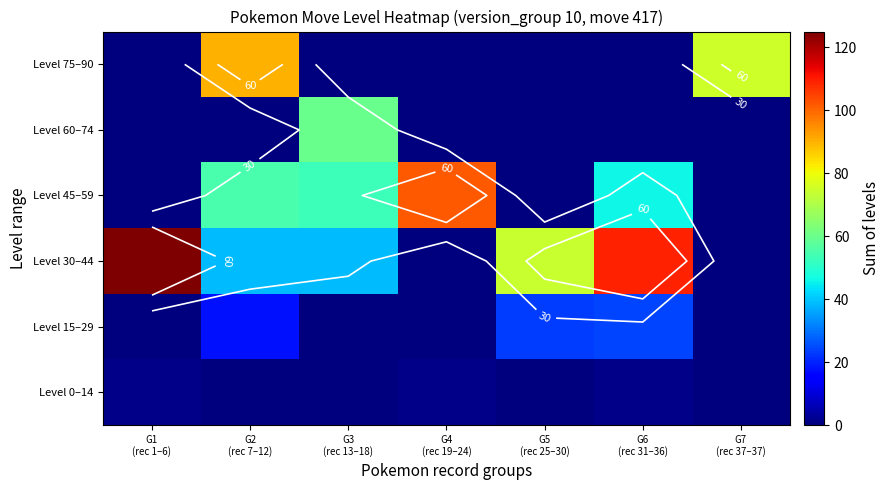

Where does the Level 30–44 series first go above 39?

G1 (rec 1–6)